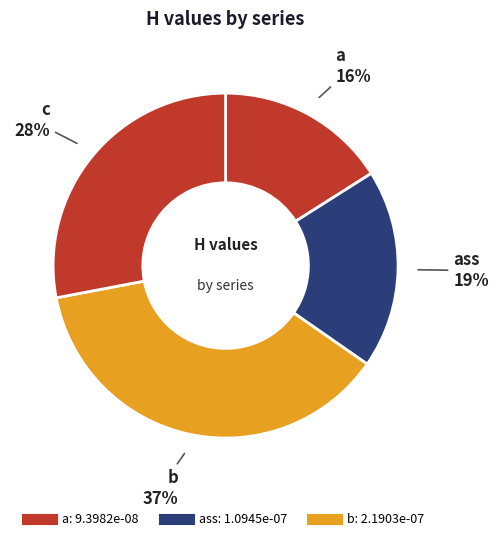

How many segments does this pie chart have?

4